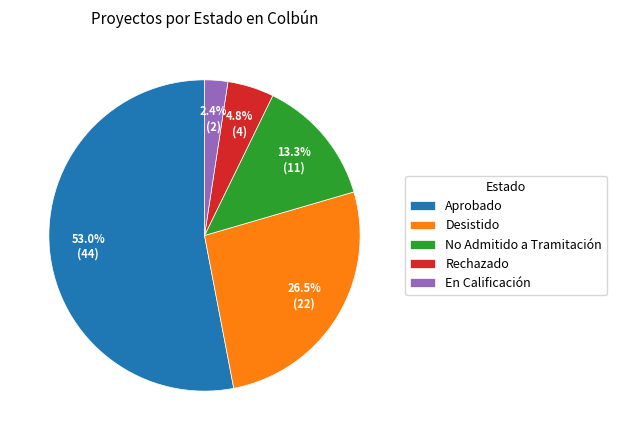

Rank the categories by value from highest to lowest.

Aprobado, Desistido, No Admitido a Tramitación, Rechazado, En Calificación